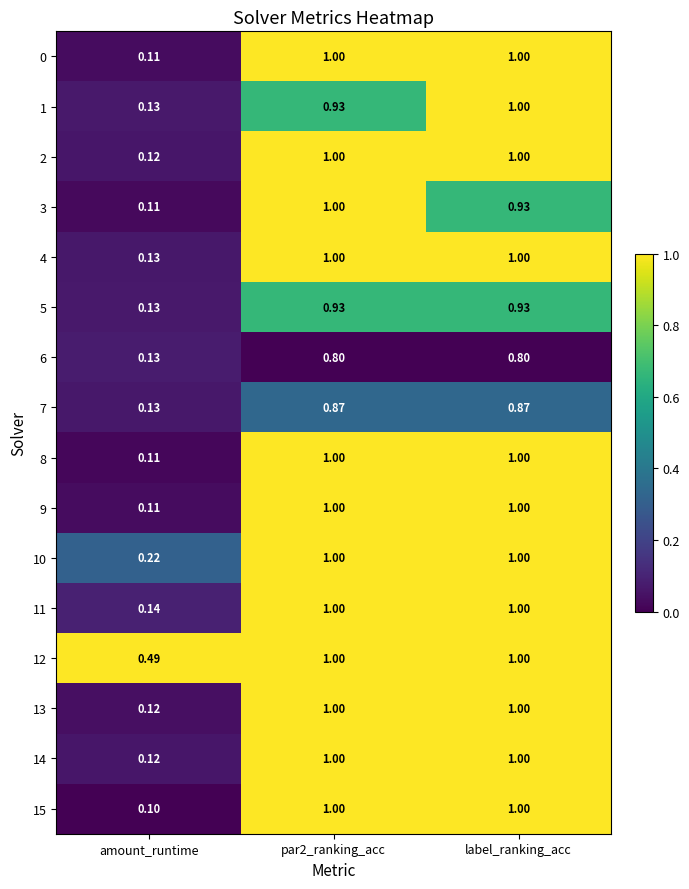

Which category has the lowest value across all series?

amount_runtime